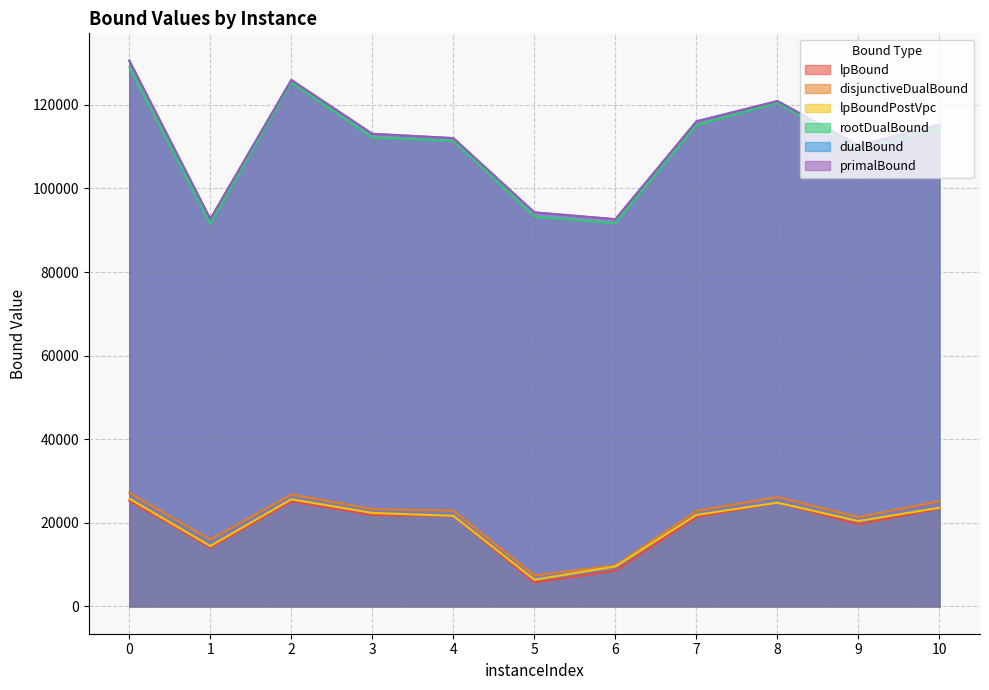

List the series in order of their peak value, highest first.

primalBound, dualBound, rootDualBound, disjunctiveDualBound, lpBoundPostVpc, lpBound